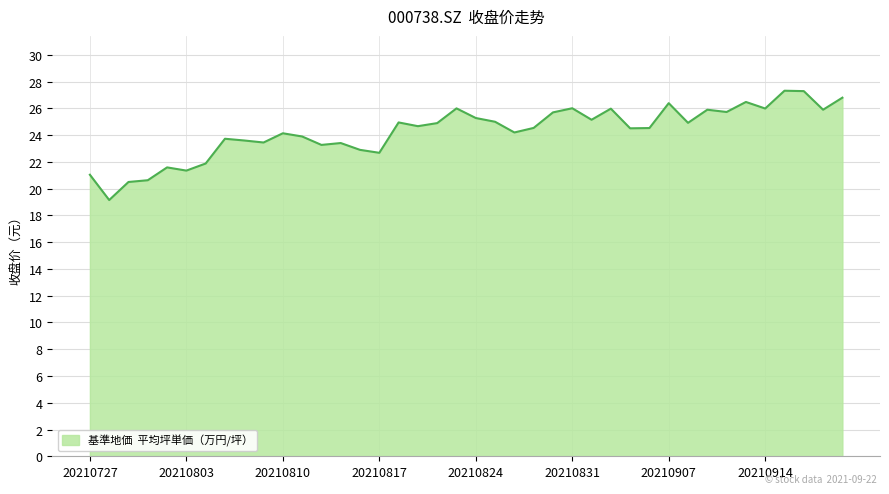

What is the difference between the maximum and minimum values?

8.2